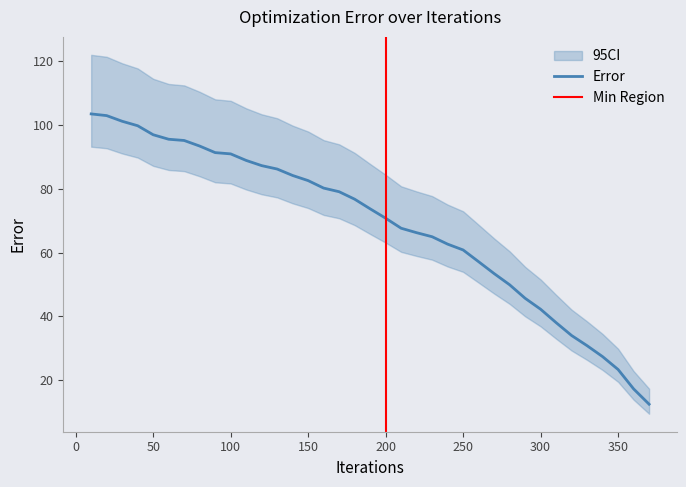

How many values are below 73?

18